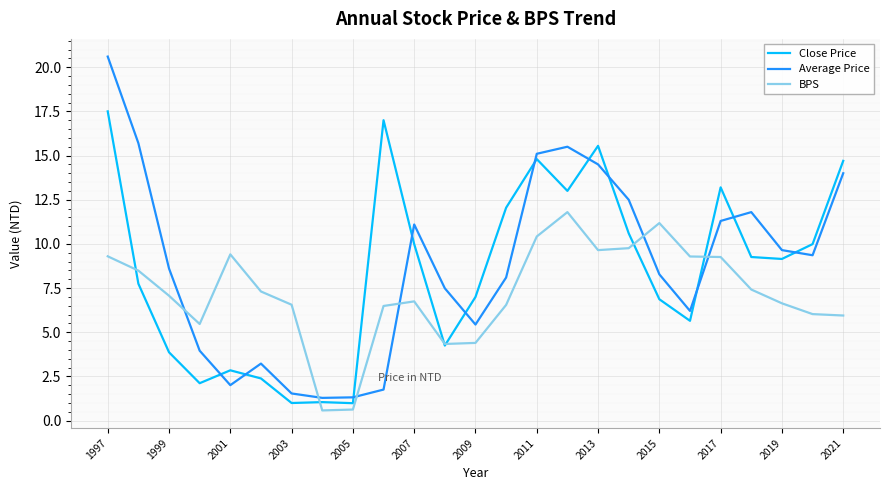

How many times do Close Price and Average Price cross each other?

11